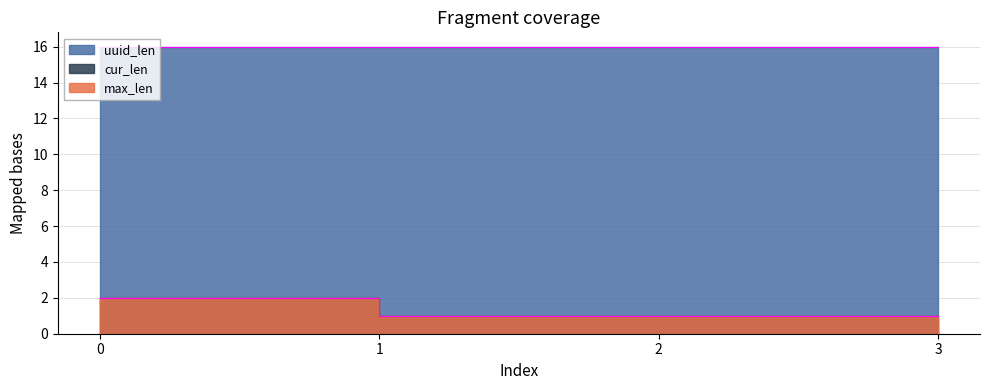

True or false: cur_len and uuid_len cross at least once.

False